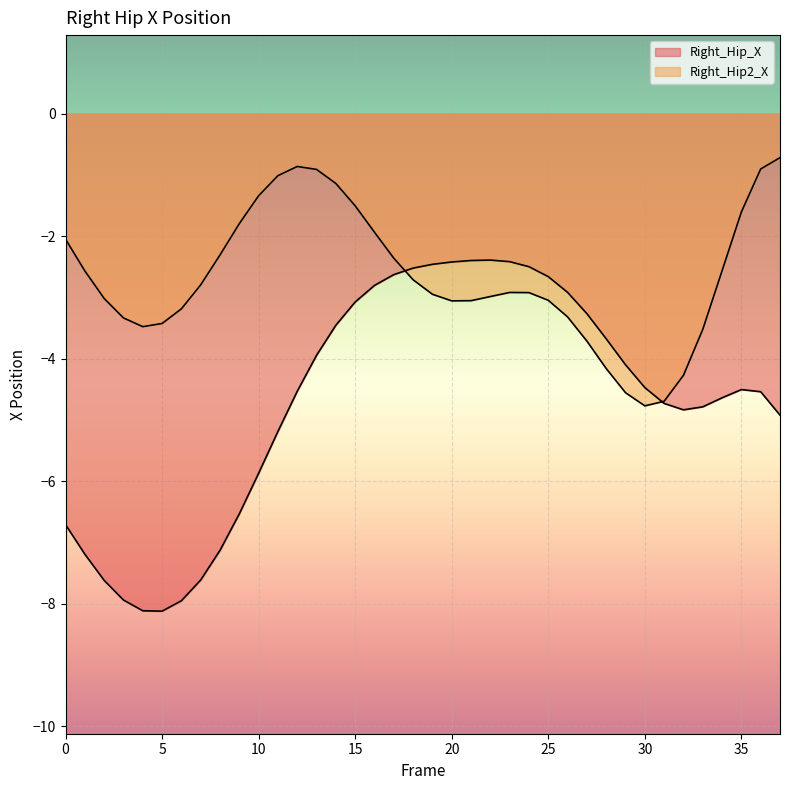

Where do Right_Hip_X and Right_Hip2_X first cross each other?

17 and 18